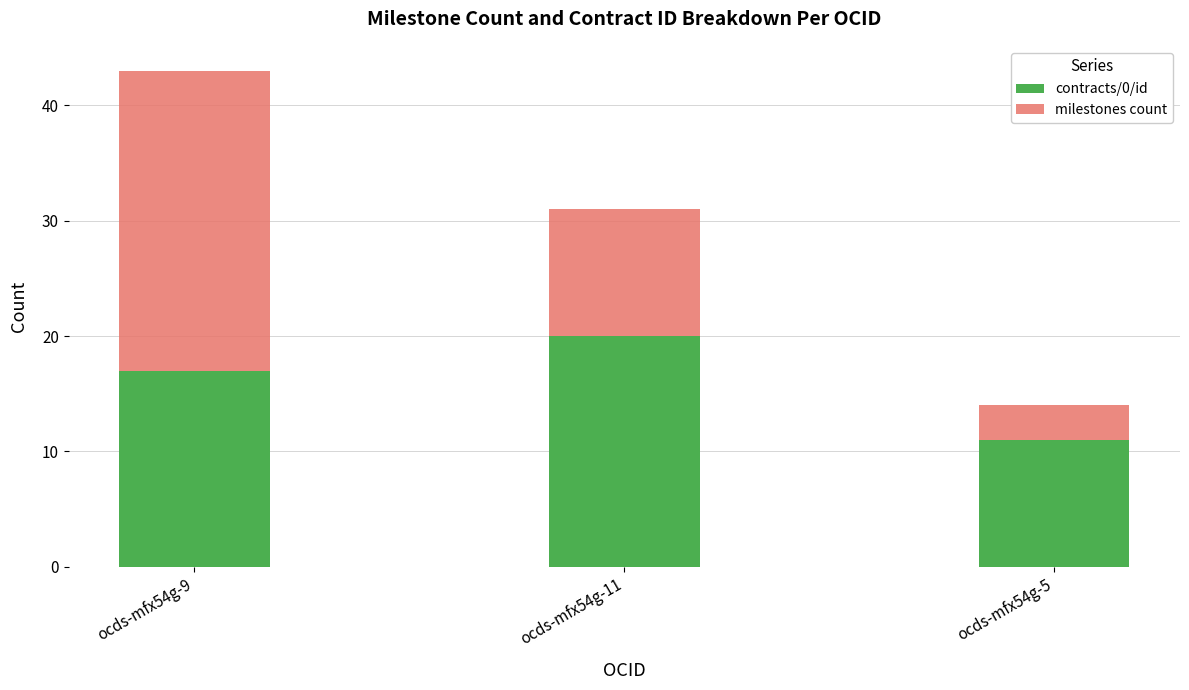

What is the total value across all series at ocds-mfx54g-9?

43